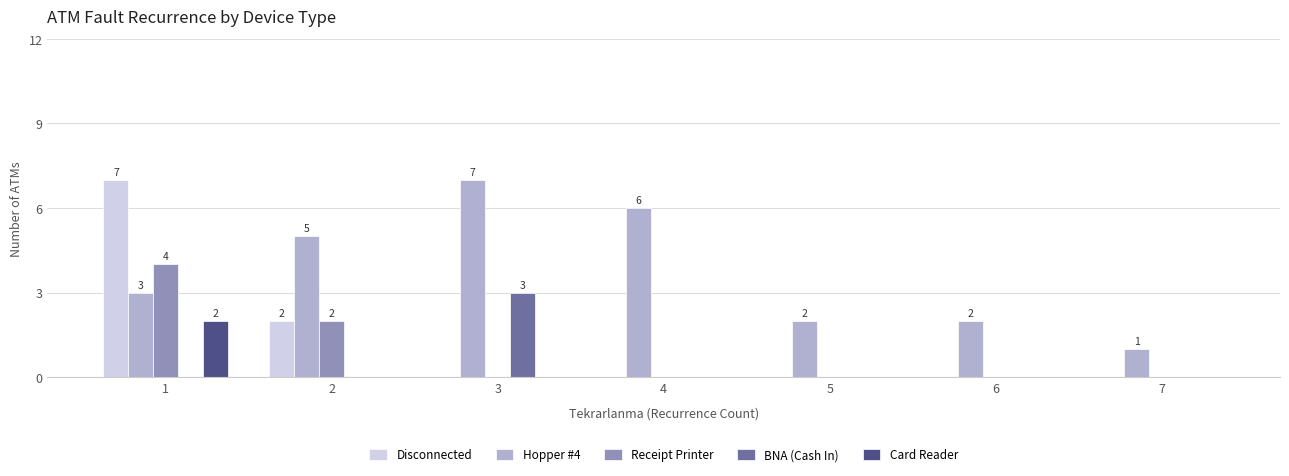

Is it true that BNA (Cash In) equals 0 at 4?

True